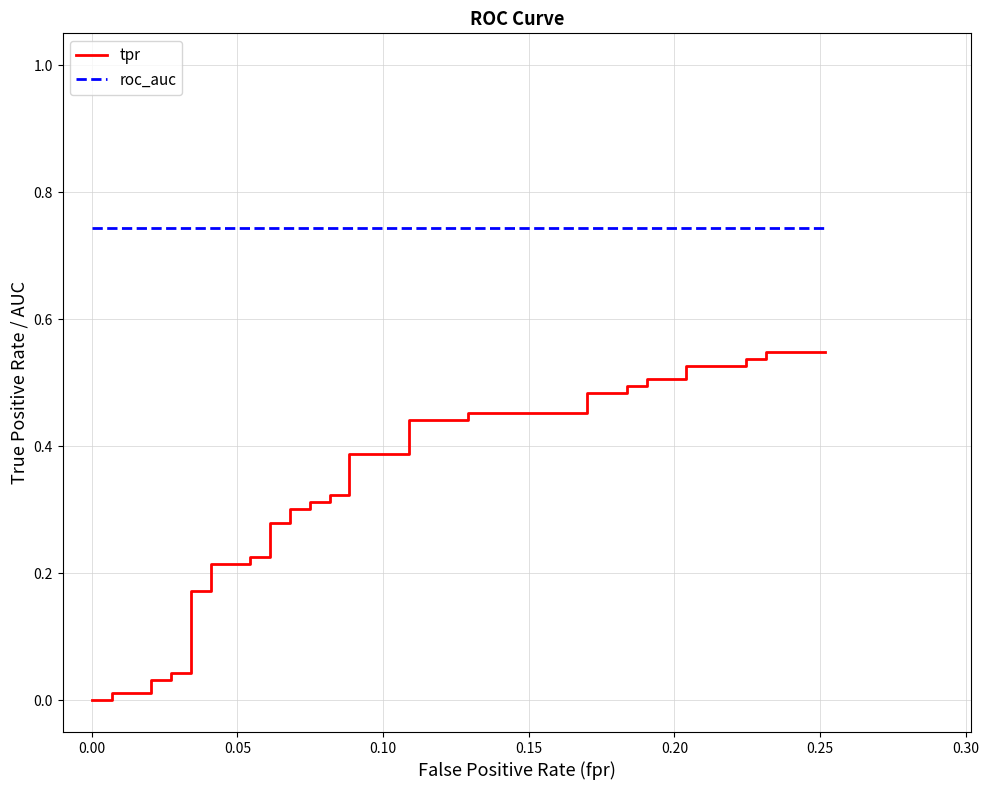

Count the number of data series in this chart.

2